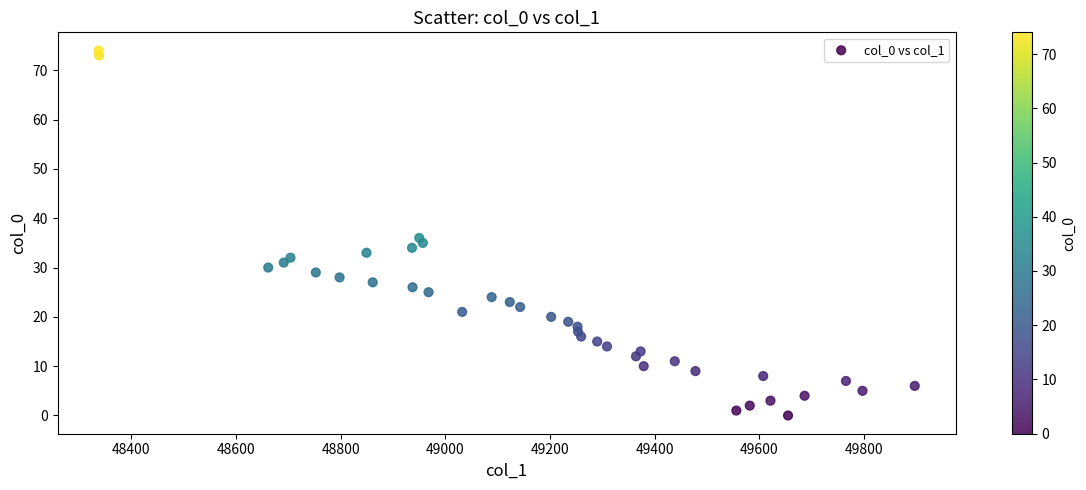

What Y value in the scatter plot is closest to 37?

36